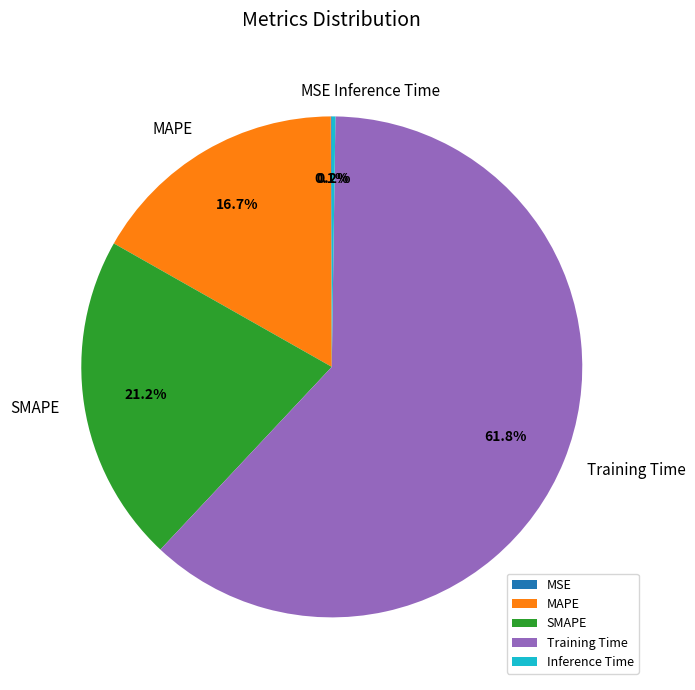

How much of the chart is everything except SMAPE?

78.8%